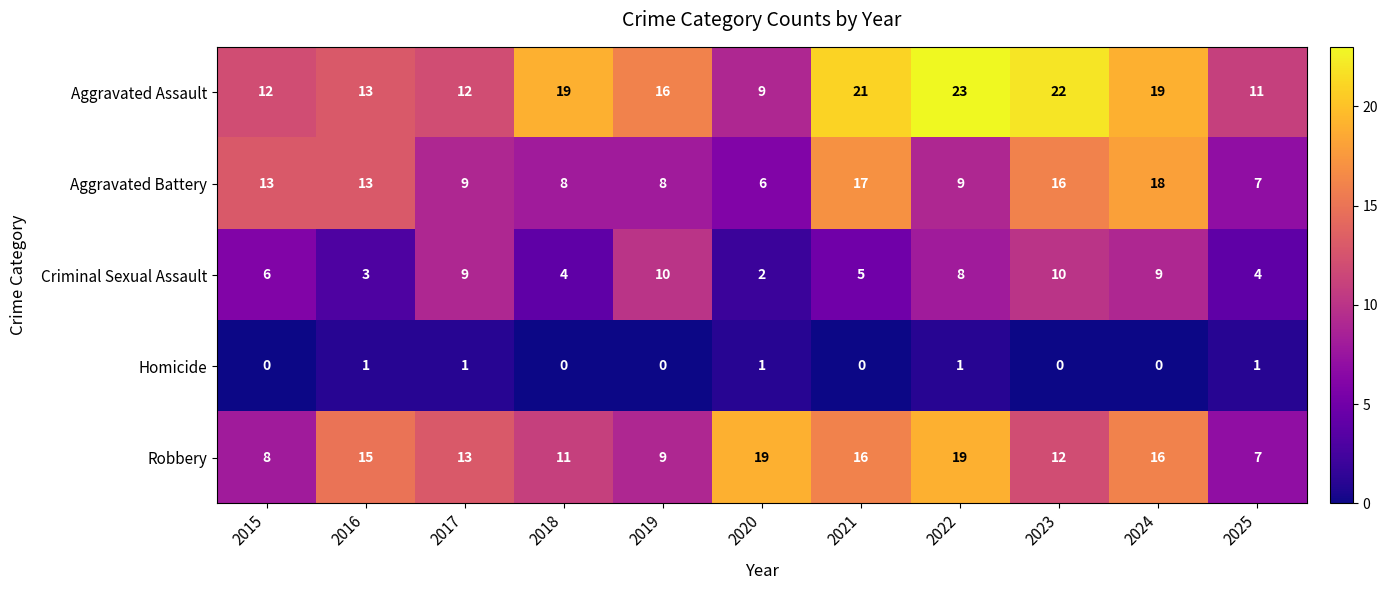

The Robbery series shows 16 at 2024. True or false?

True